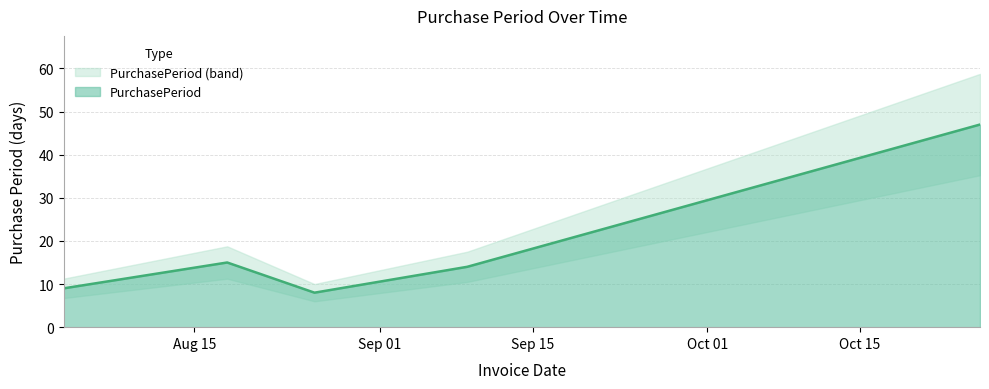

What is the change in value from 2016-08-03 to 2016-09-09?

+5